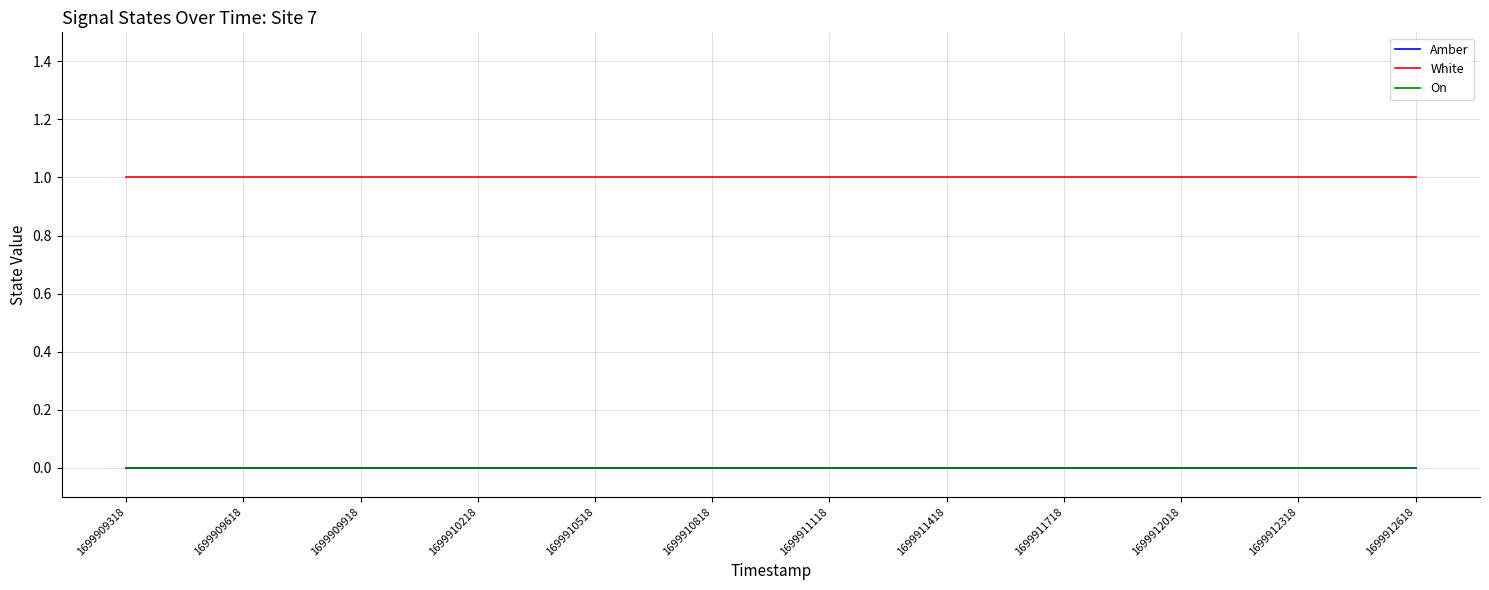

Which category has the lowest value across all series?

1699909318